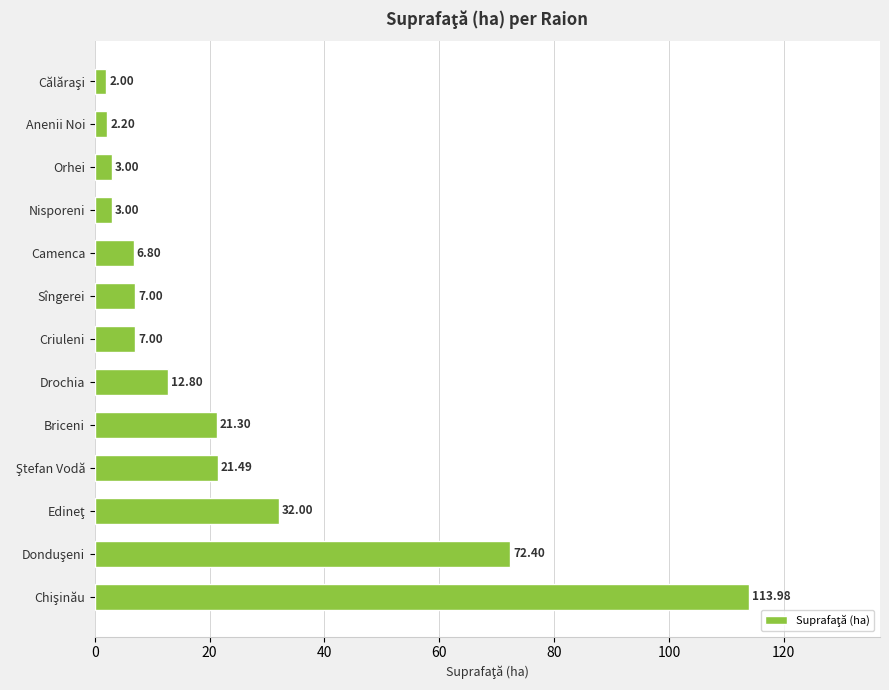

Are the bars grouped side by side (vs. stacked)?

No